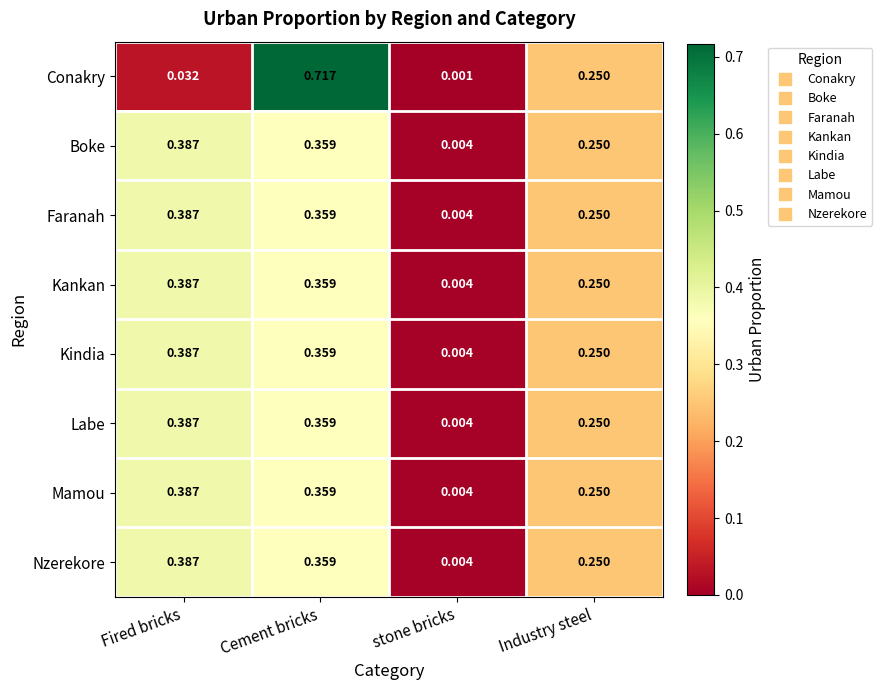

How many distinct data groups are displayed?

8